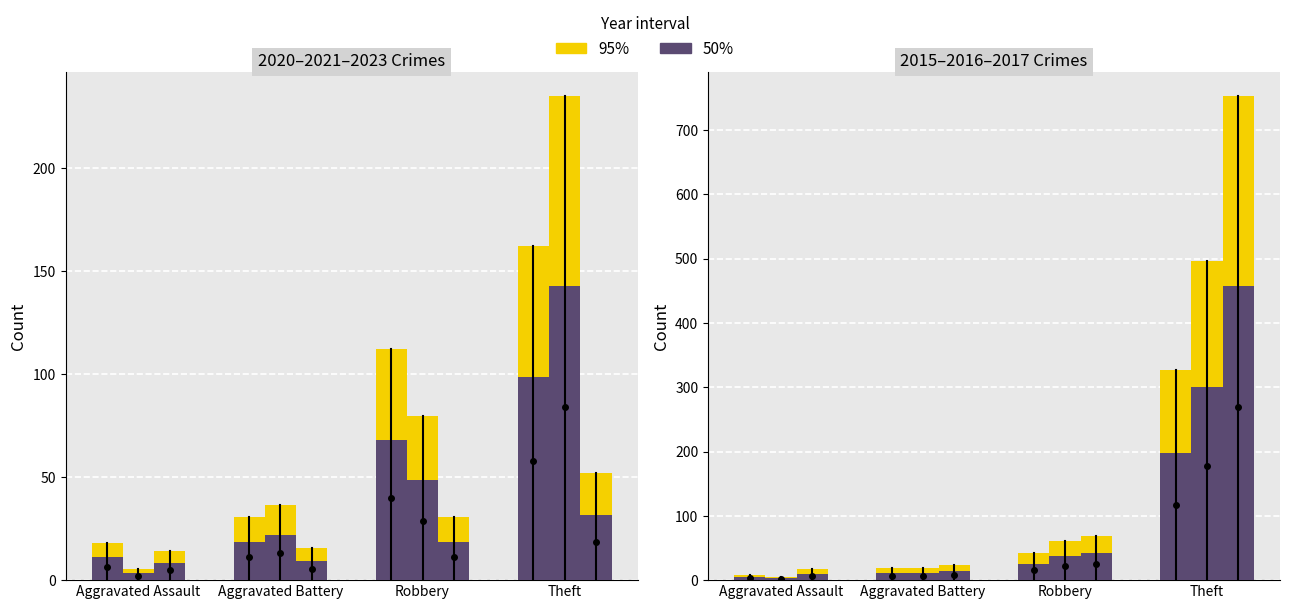

What is the total value across all series at Theft?

524.2